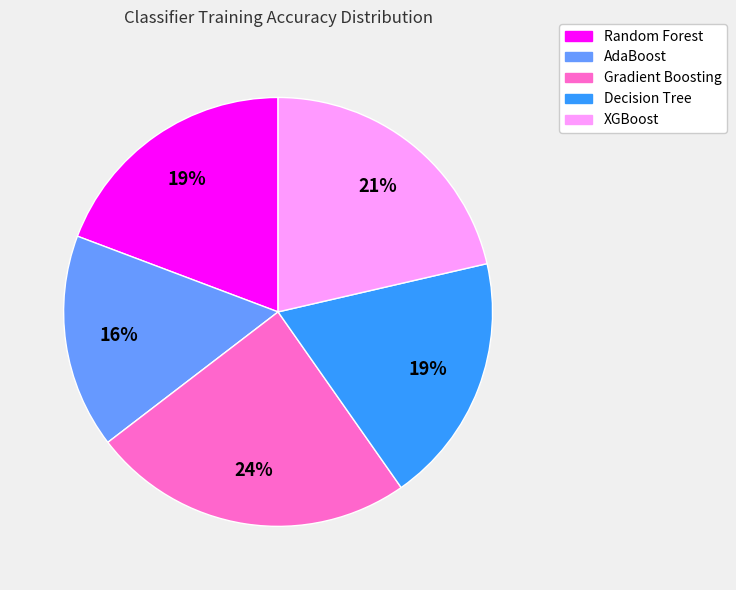

How many slices are in this pie chart?

5